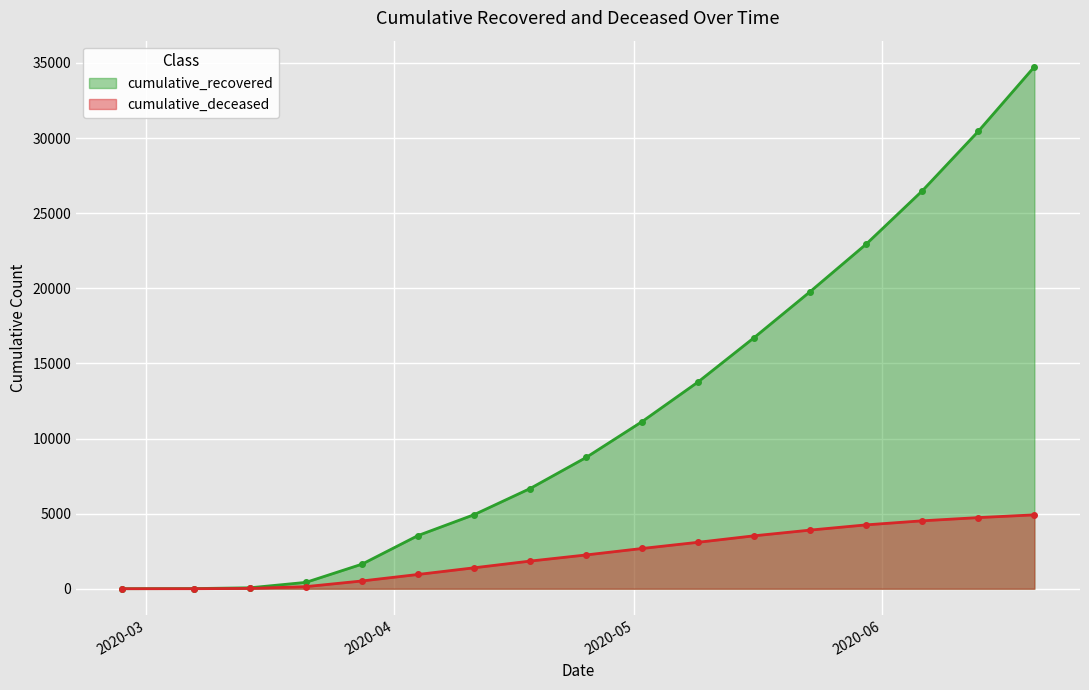

At which label does cumulative_deceased reach its peak?

2020-06-20